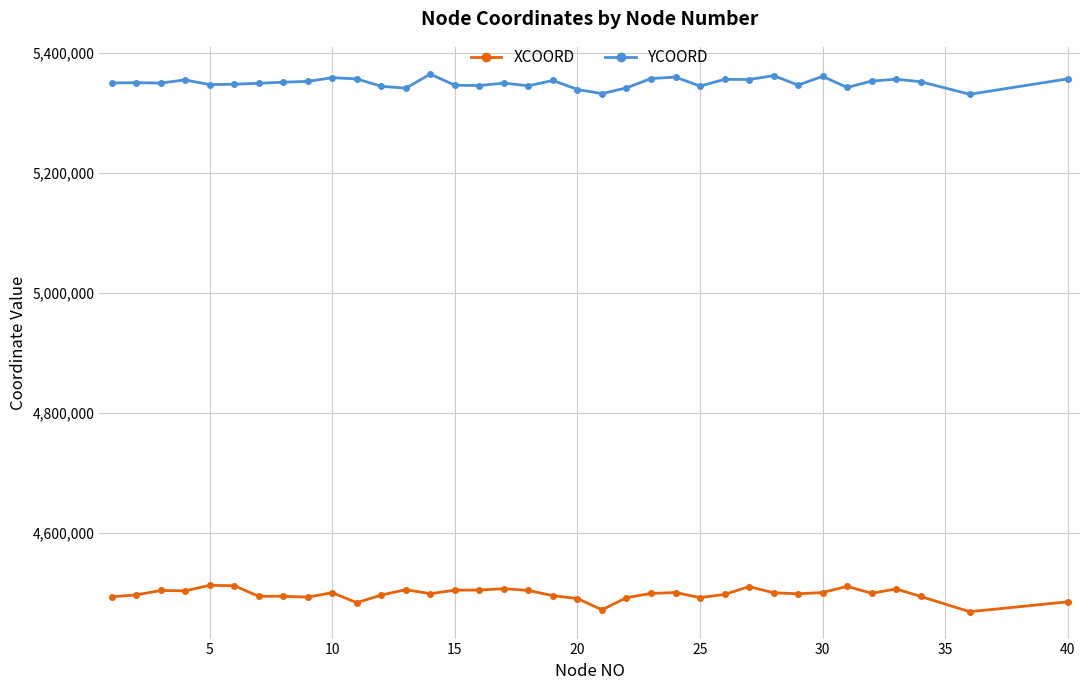

What are all the series names shown in the legend?

XCOORD, YCOORD